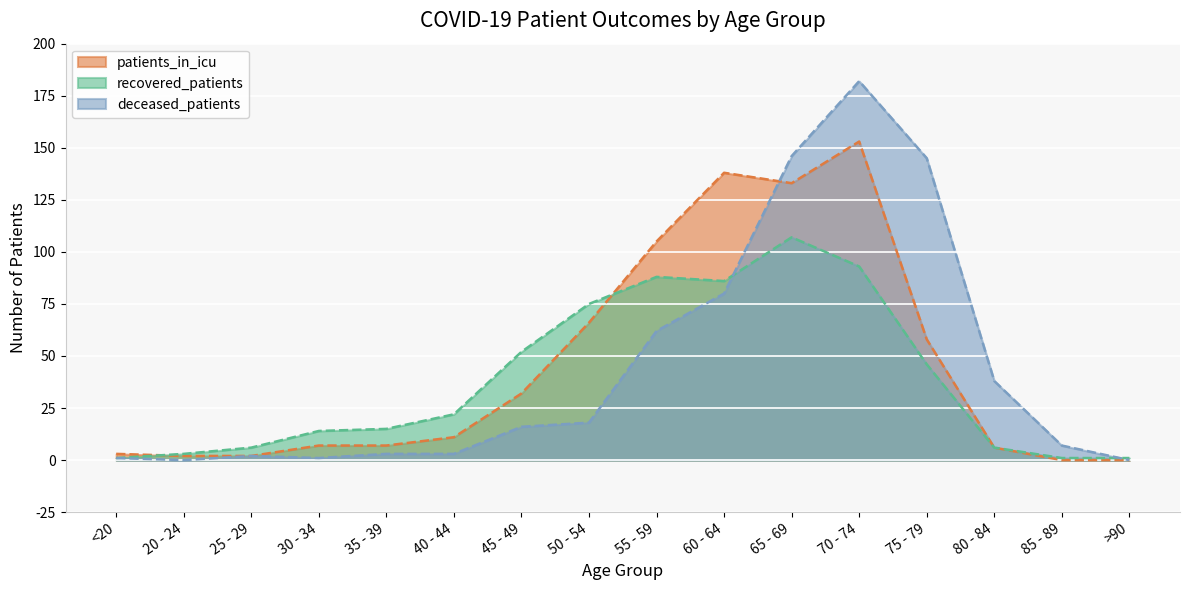

At which label does patients_in_icu reach its minimum?

85 - 89